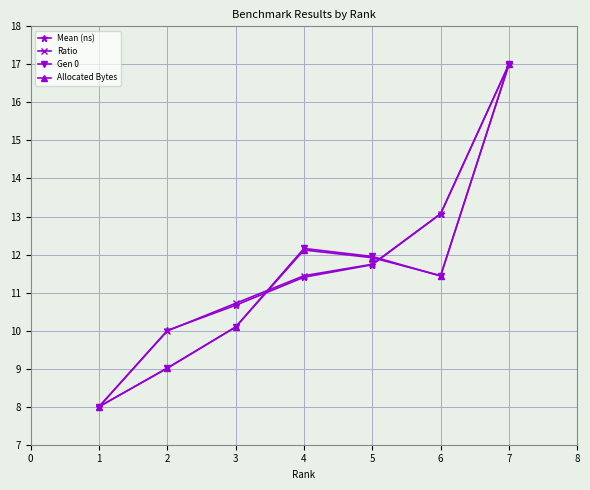

What is the maximum value shown in the chart?

17.0